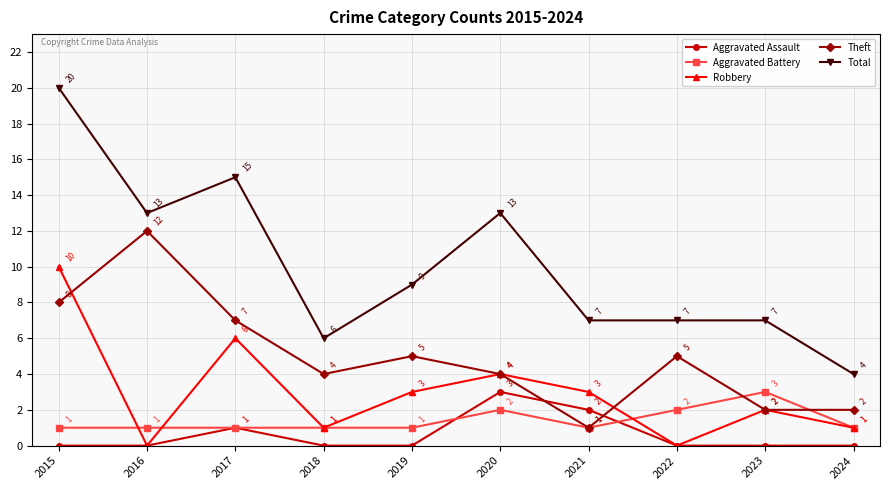

At which category does Robbery reach its first local valley?

2016